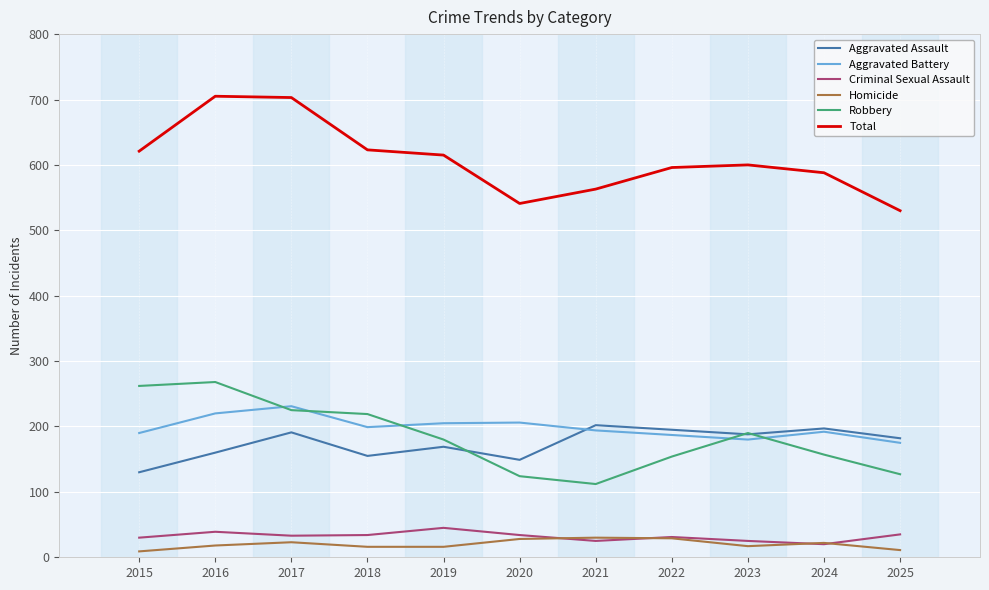

Which series has the largest total across all categories?

Total